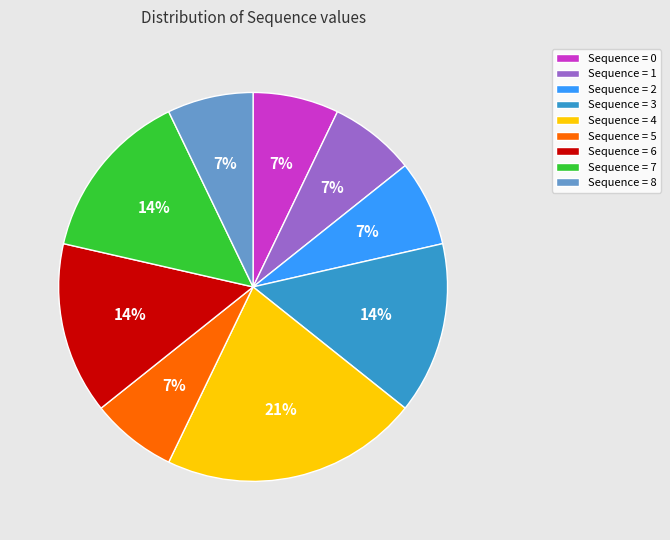

How many segments does this pie chart have?

9